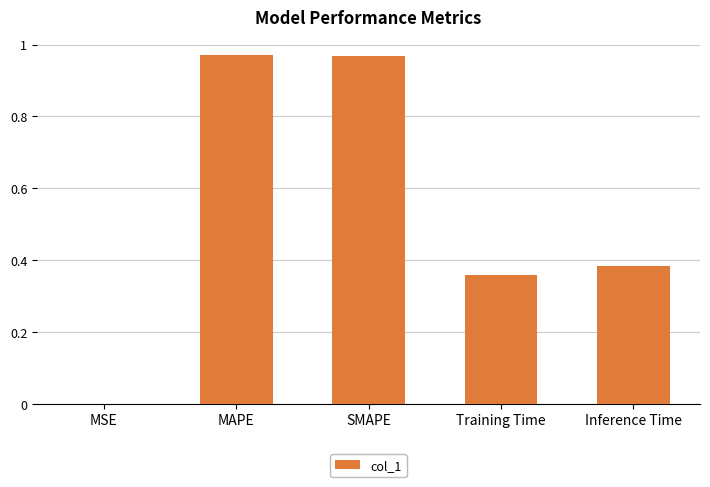

Are the bars horizontal?

No